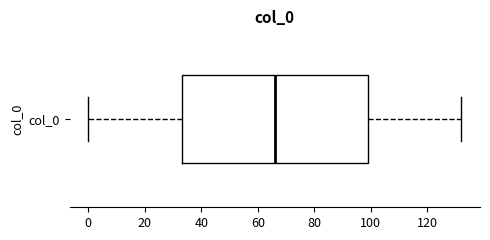

Read this box plot against the x-axis: the position of the median line, the range covered by the box, and the ends of both whiskers. The values are not printed on the chart, so give them approximately, as read against the axis.

median 66, box 34 to 100, whiskers 0 to 132